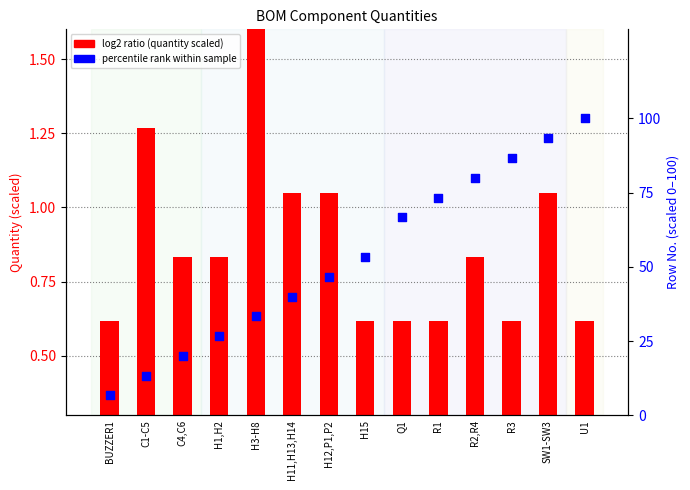

At which category is the sum across all series the highest?

U1